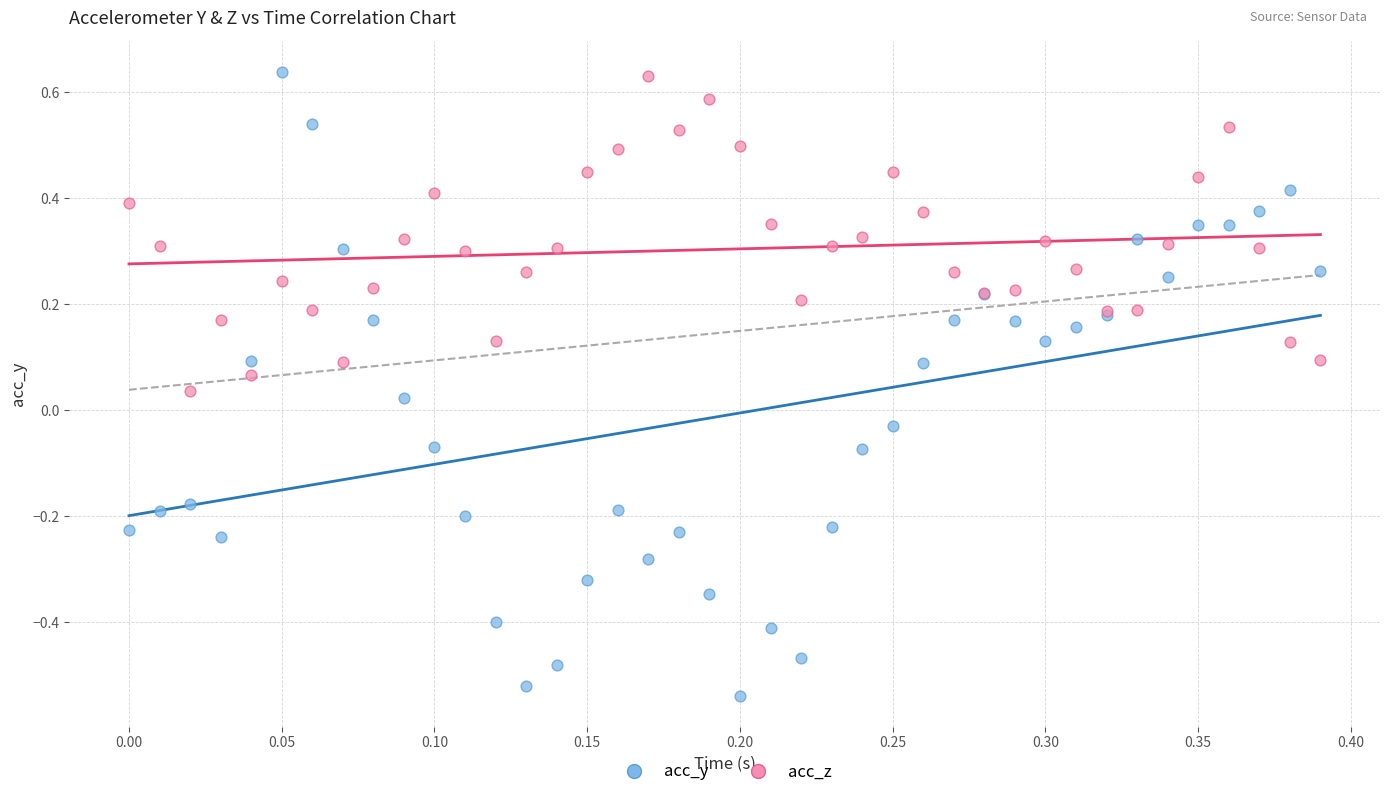

Which series reaches the minimum Y coordinate?

acc_y